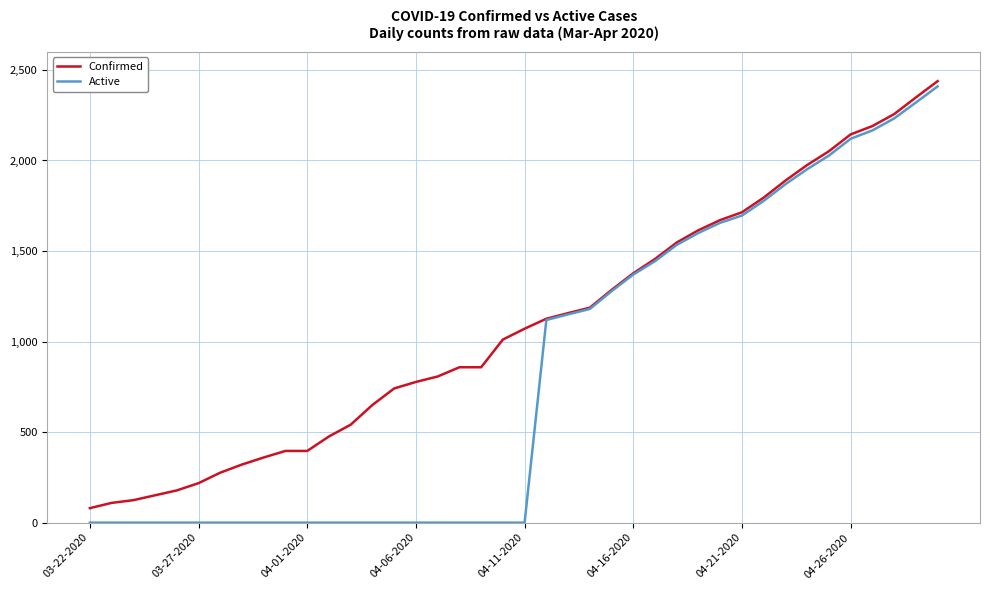

Which series has the largest range (max minus min)?

Active